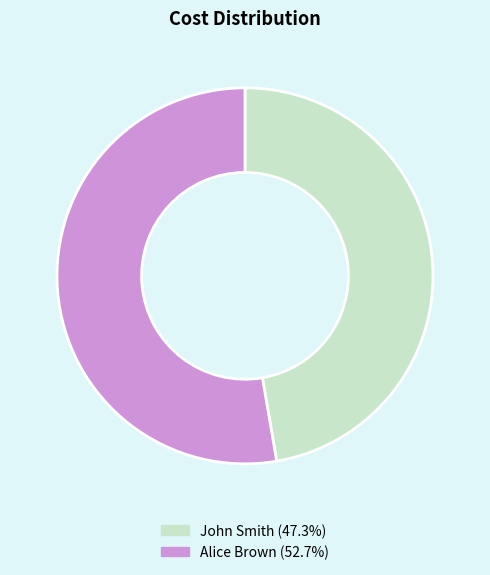

What is the smallest slice in the pie chart?

John Smith